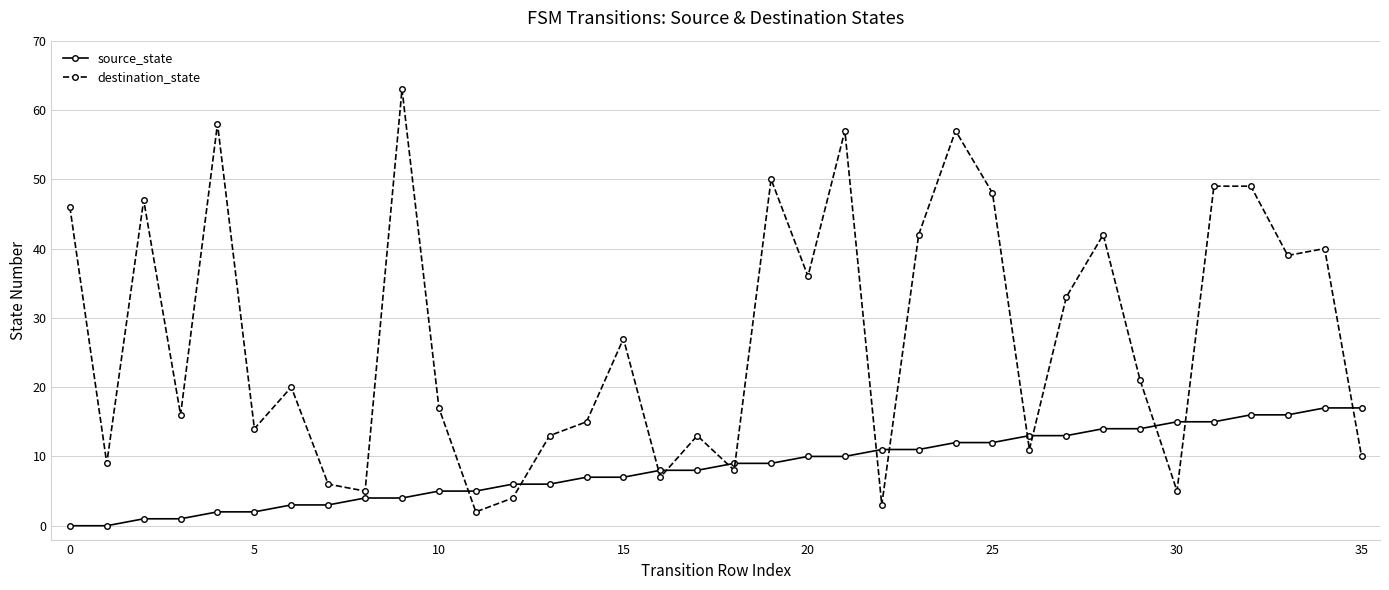

Does the chart display data point markers on the line(s)?

Yes